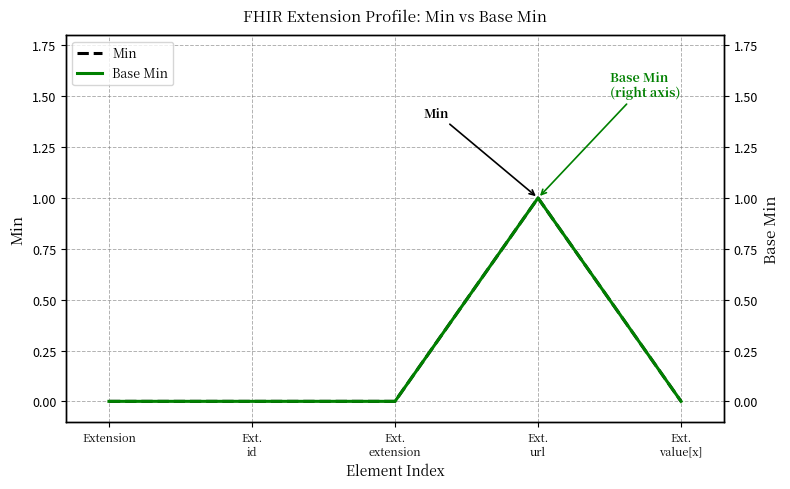

Reading left to right, what are all the values shown in this chart?

Min: 0	0	0	1	0
Base Min: 0	0	0	1	0